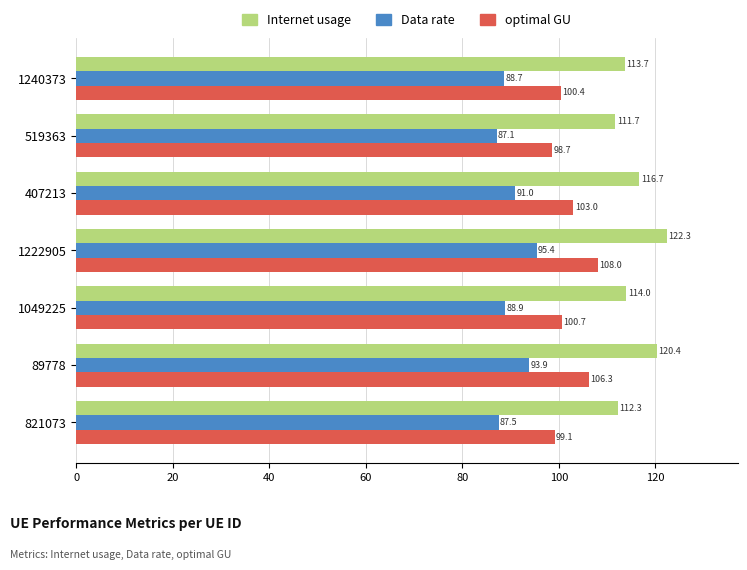

What is the sum of all Internet usage values?

811.1